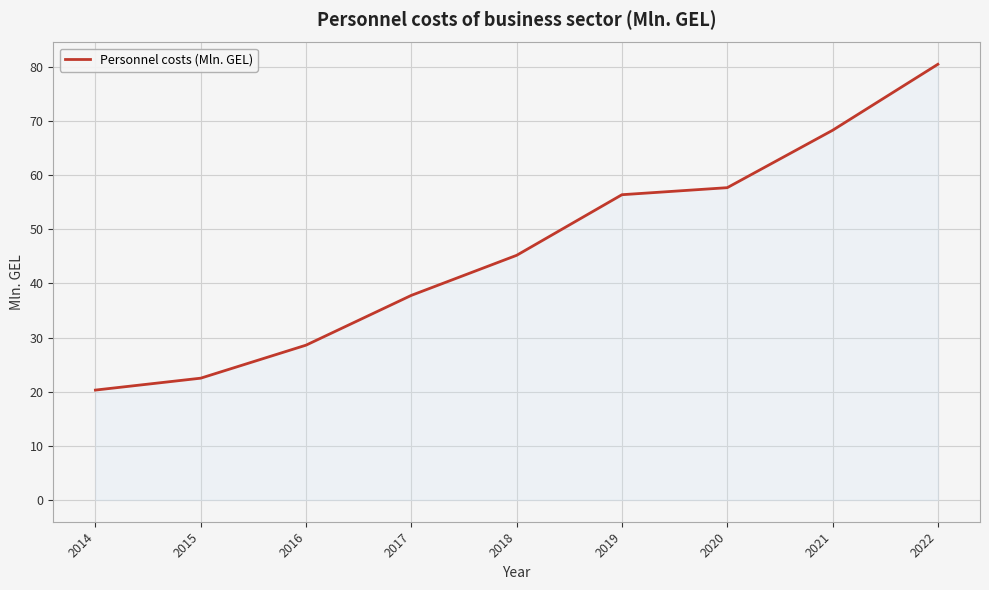

Does the chart display data point markers on the line(s)?

No